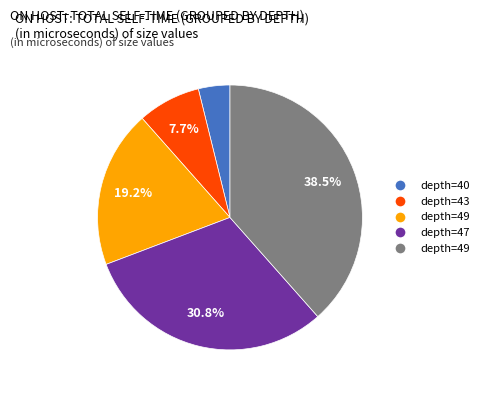

Is there any slice that represents more than half of the pie?

No